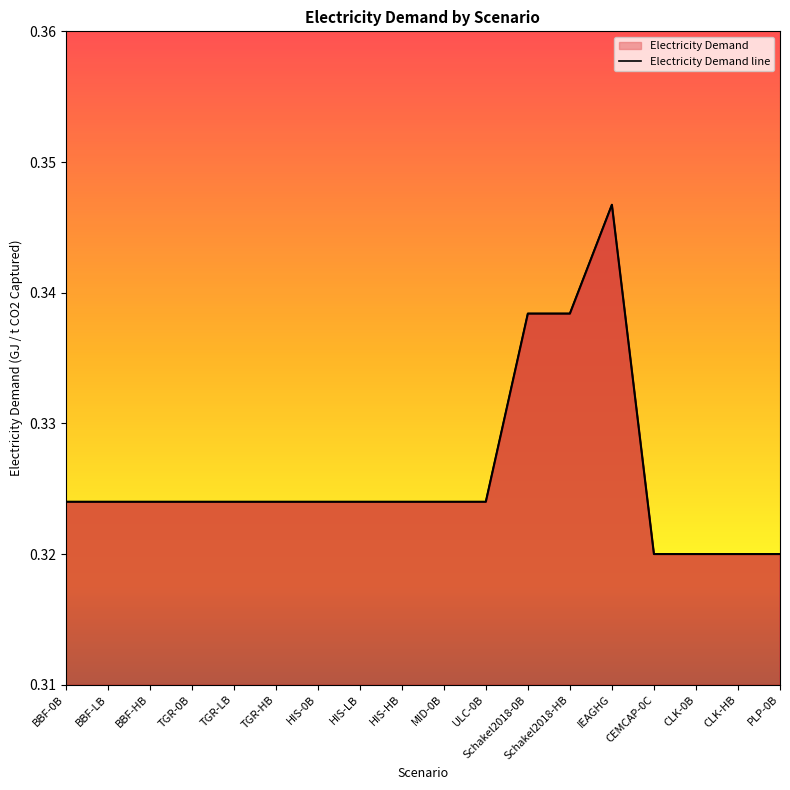

Count the values in the range 0 to 1.

18